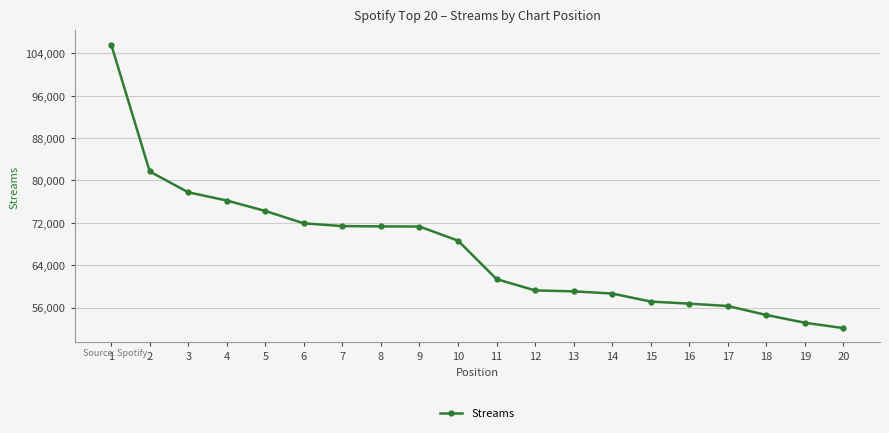

What is the difference between the values at 4 and 3?

1551